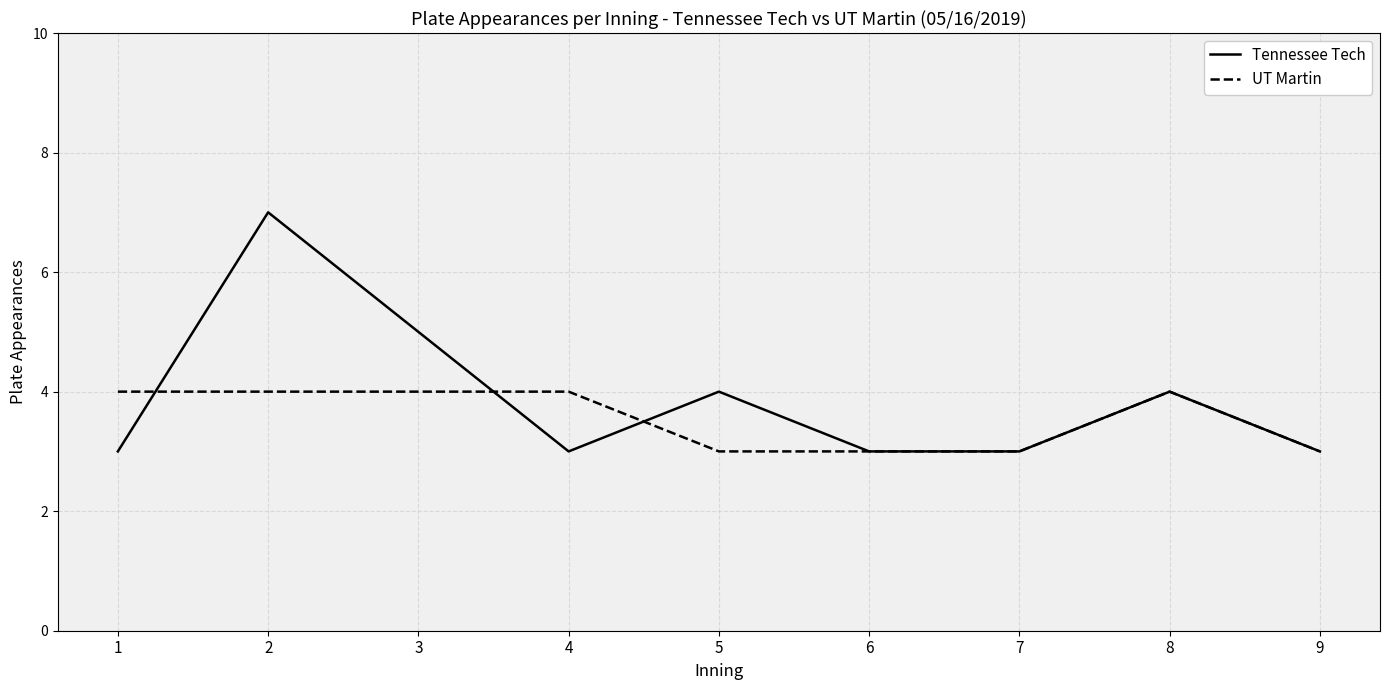

At which category does Tennessee Tech reach its first local valley?

4